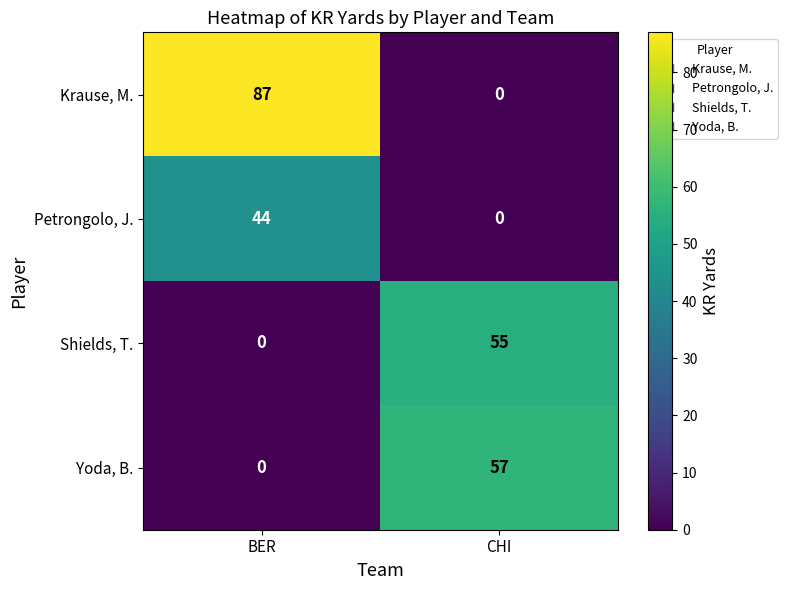

At which category is the sum across all series the highest?

BER